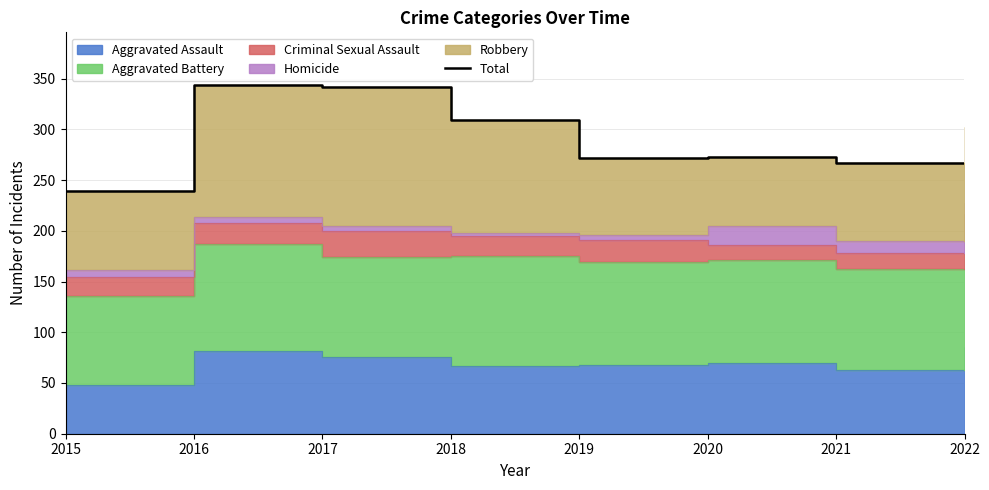

What is the approximate value at 2021, to the nearest 10?

270